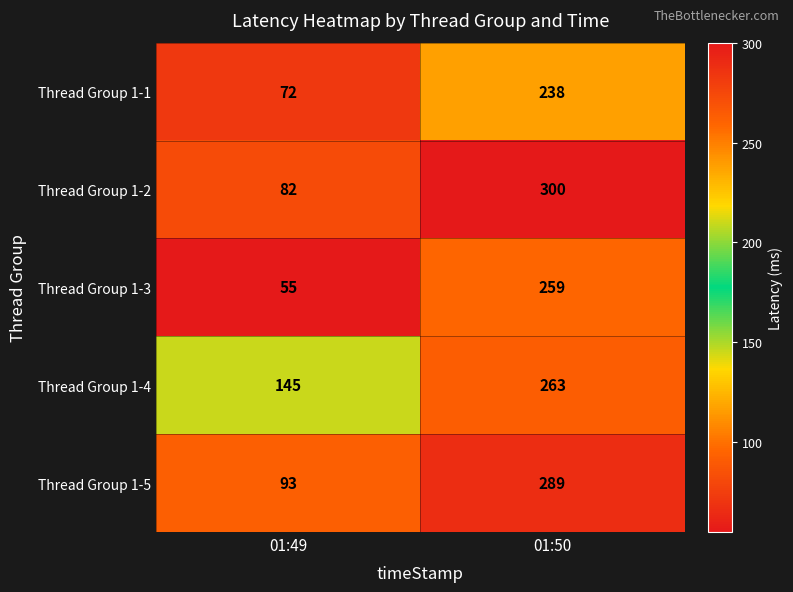

At which label does Thread Group 1-1 reach its peak?

01:50